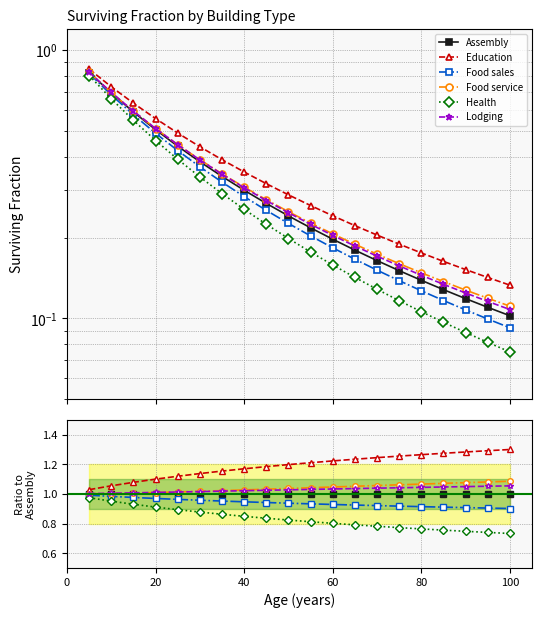

Count the Education values in the range 1 to 2.

20